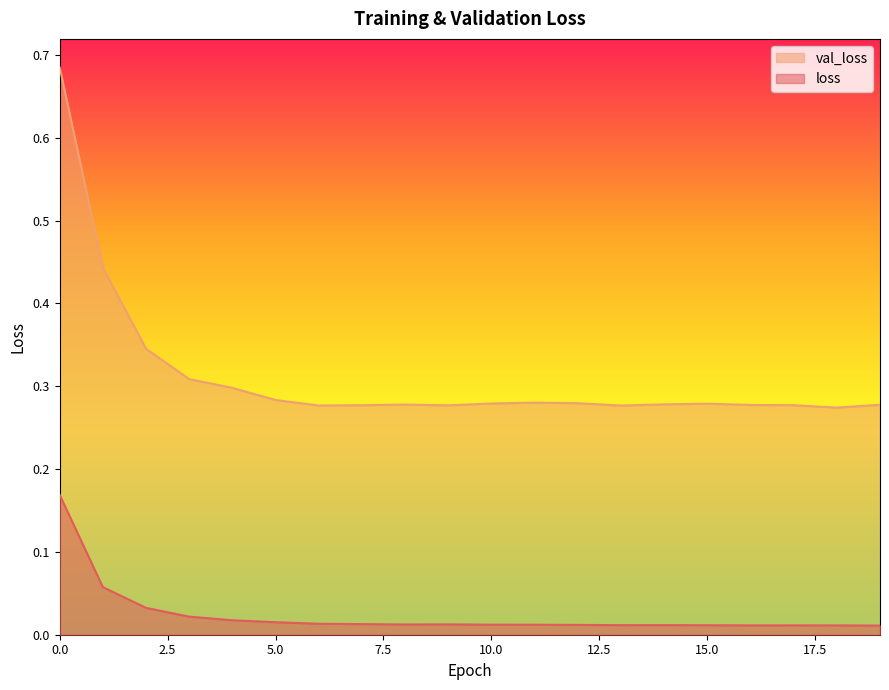

True or false: loss has a value of 0.0 at 13.

True